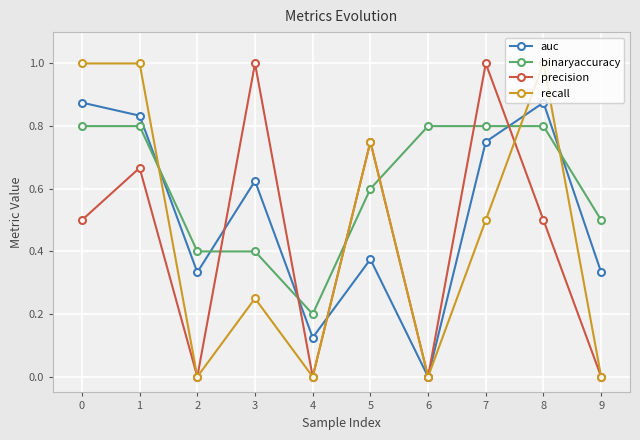

Is this an area chart (filled region under the line)?

No